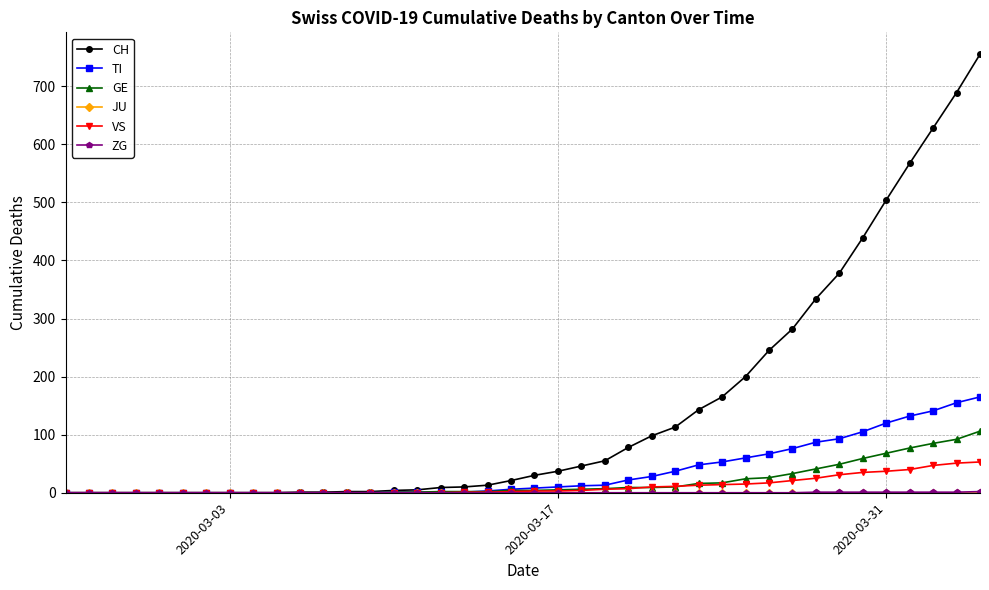

What is the highest value of the VS series?

53